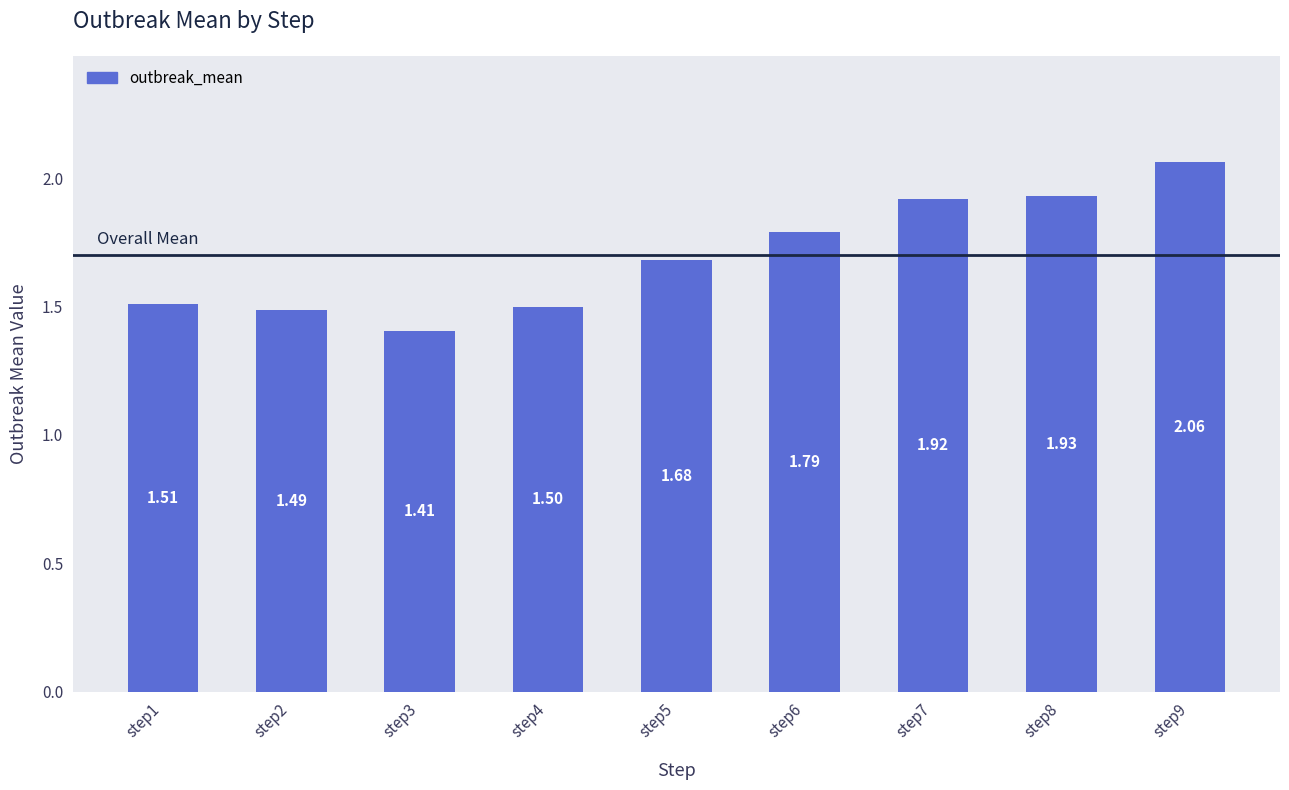

What is the minimum value shown in the chart?

1.4